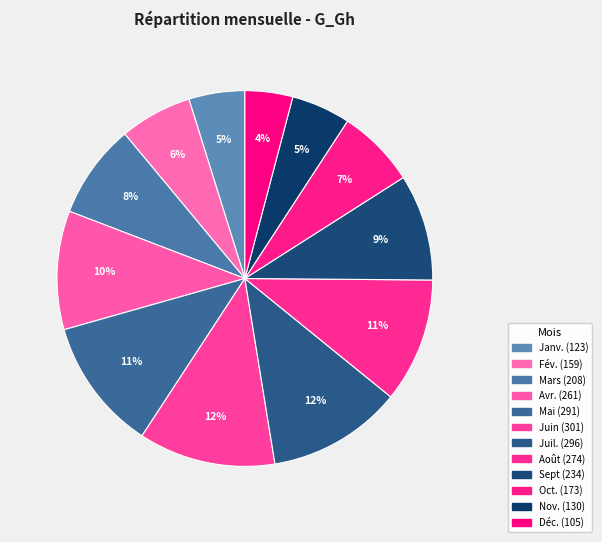

What is the change in value from Mai to Oct.?

-118